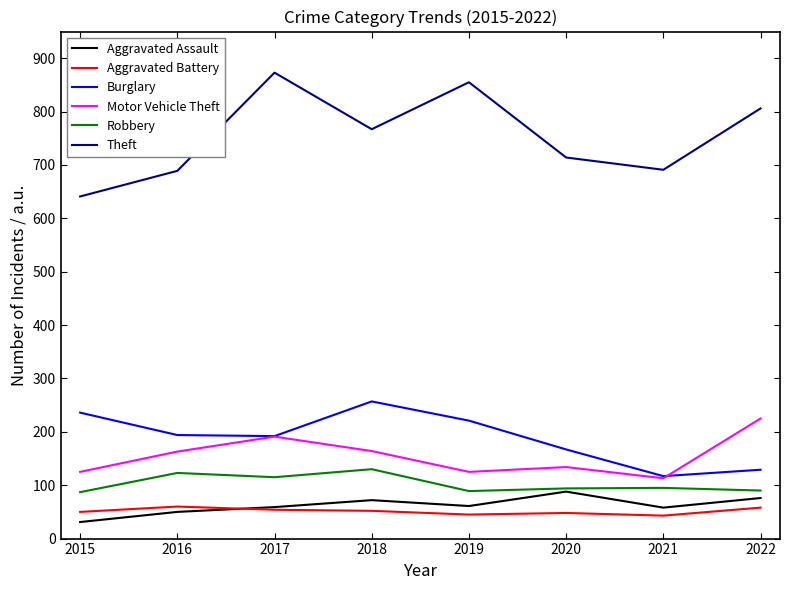

What is the spread (max minus min) of values at 2018?

715